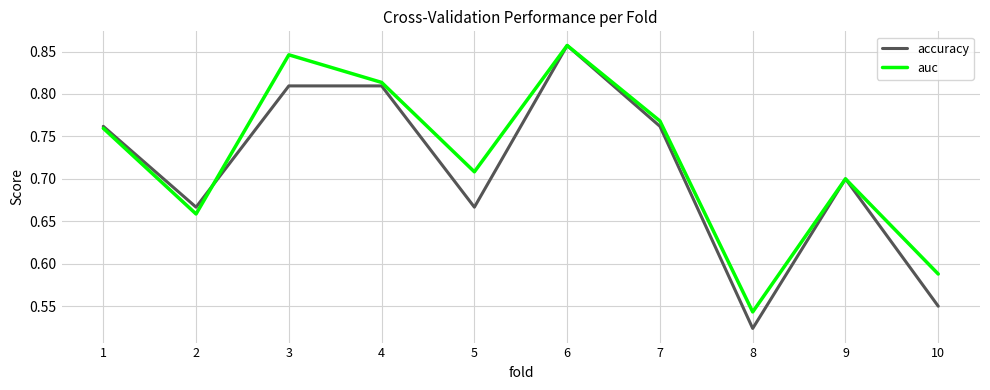

True or false: accuracy and auc intersect in this chart.

True